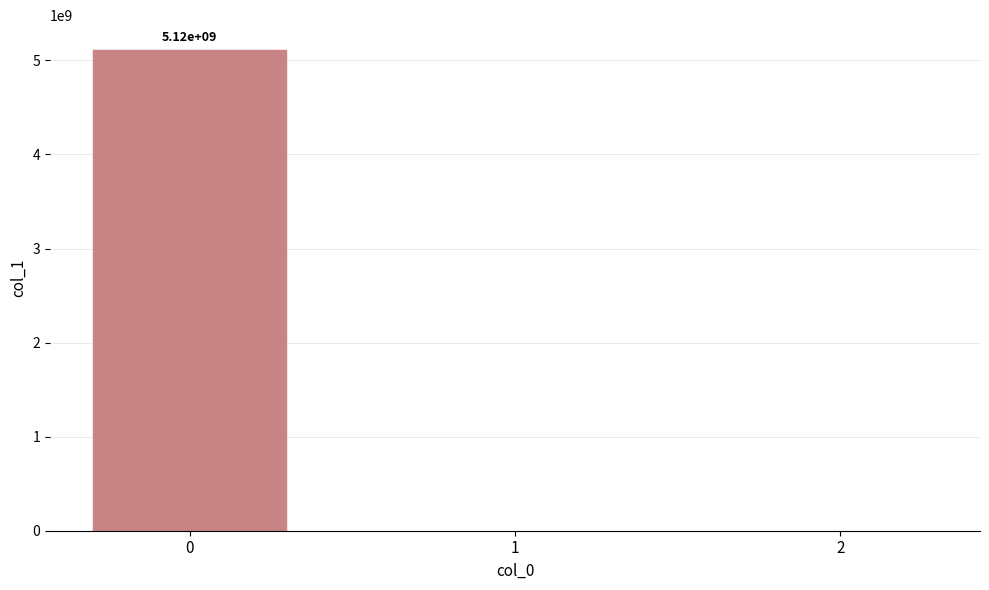

What is the greatest value displayed?

5118119229.0